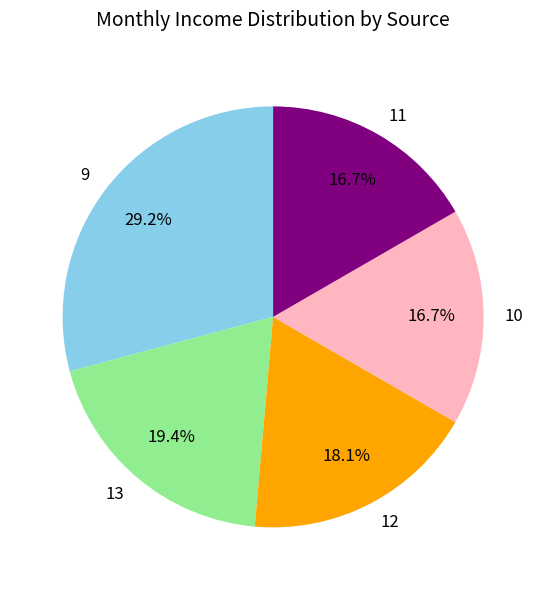

Between 9 and 11, which is larger?

9